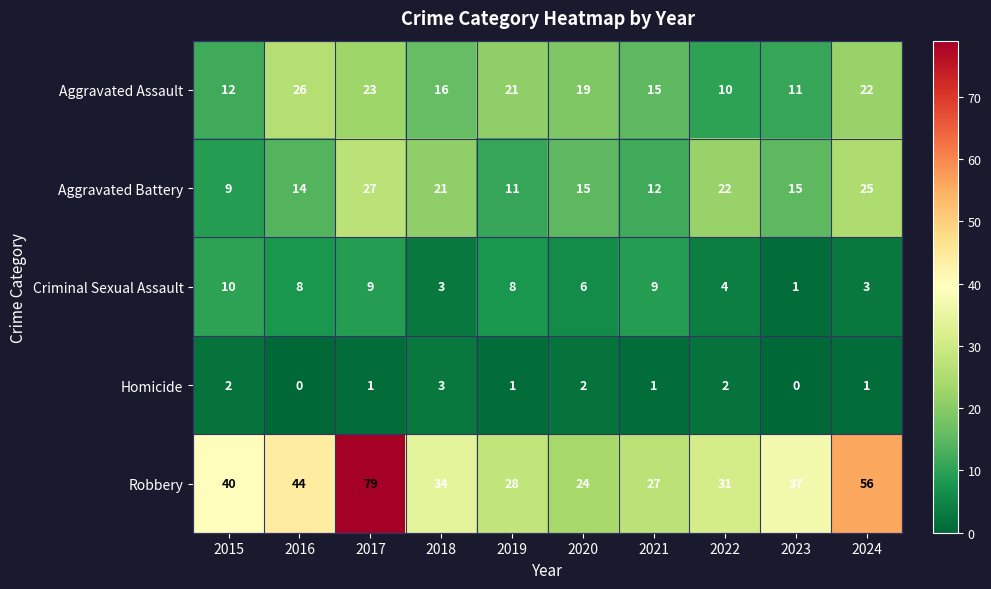

How many series are shown in this chart?

5